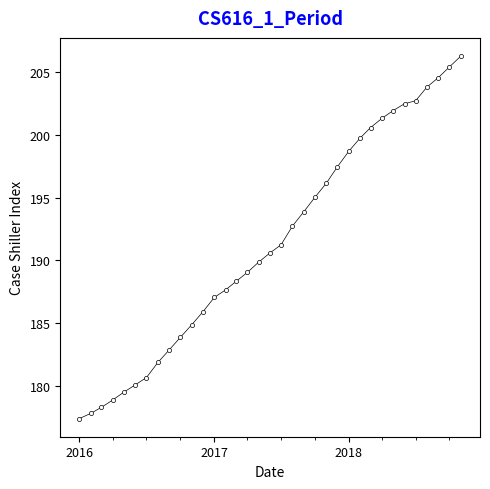

What is the sum of all values?

6698.6